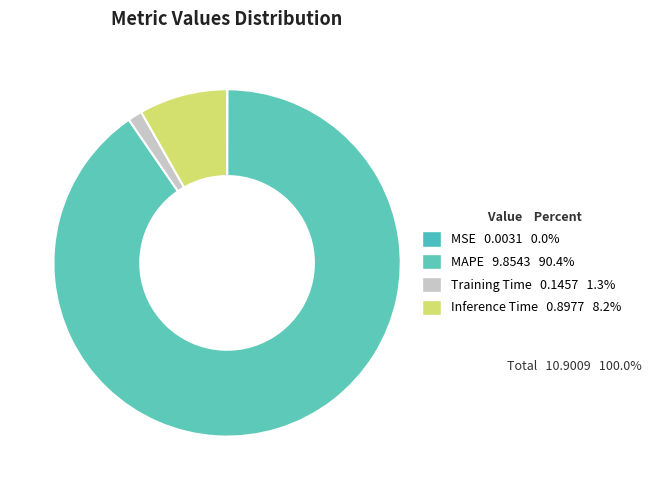

Between Training Time and MAPE, which is larger?

MAPE